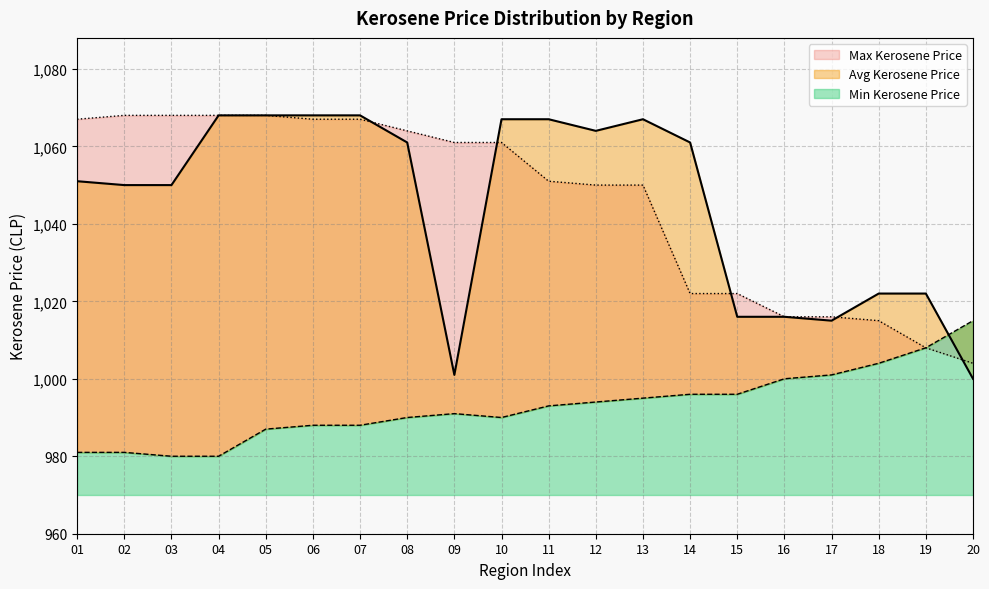

Which category has the lowest value in the Max Kerosene Price series?

20